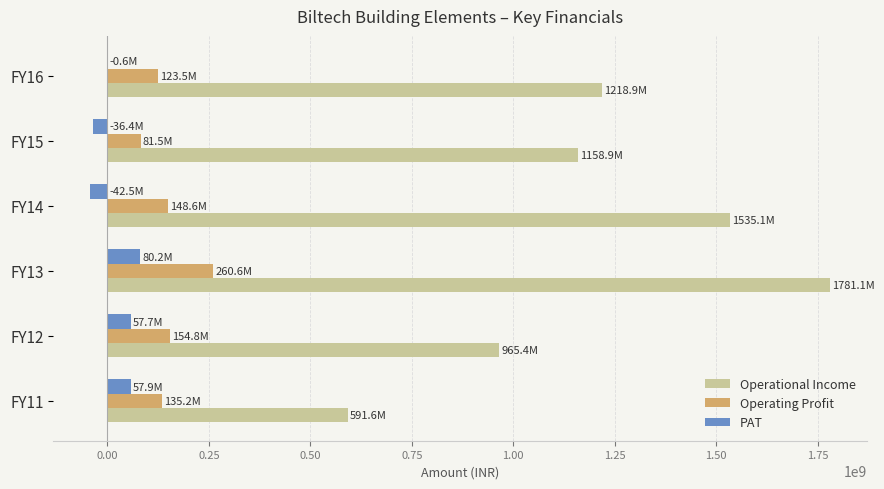

What is the sum of all PAT values?

116233709